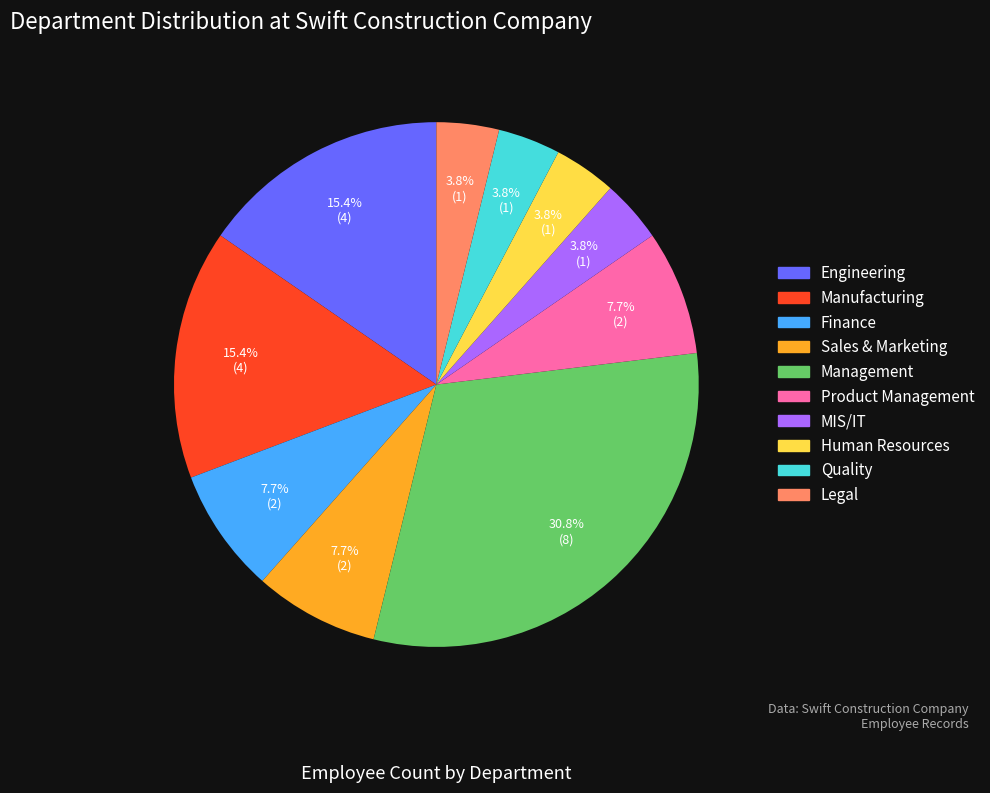

Approximately how many times larger is the value at Legal compared to Management?

0.1